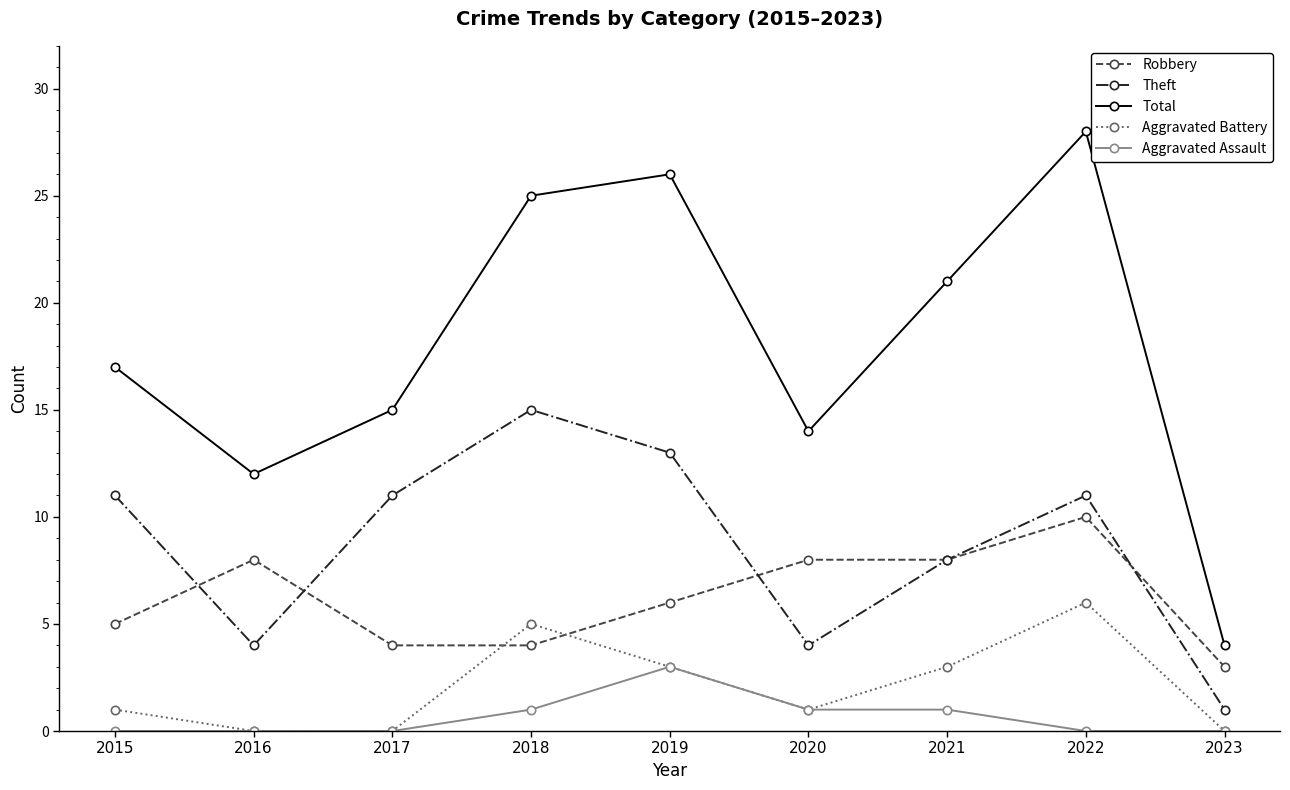

The Aggravated Battery series shows 9 at 2022. True or false?

False